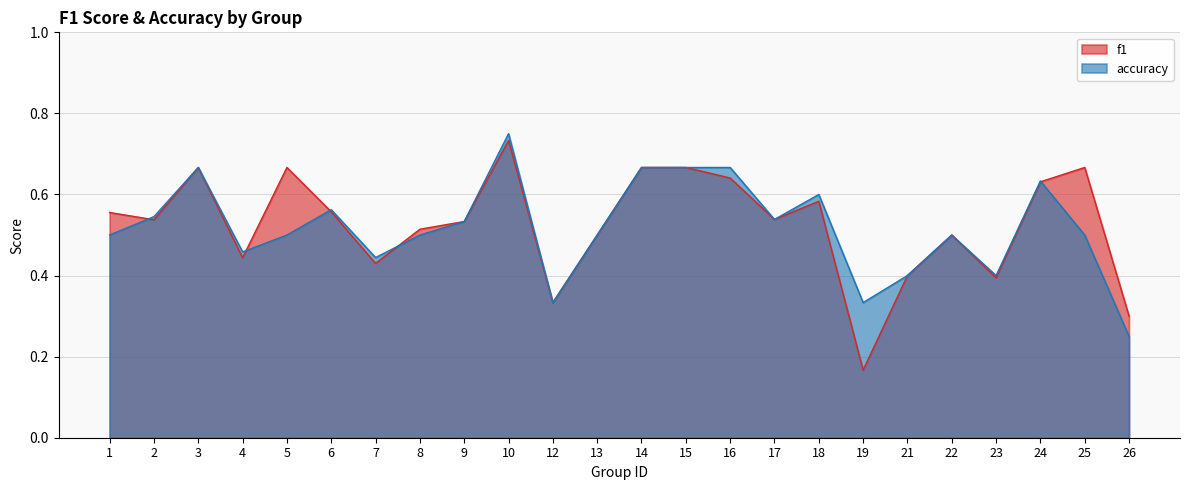

How many intersections are there between accuracy and f1?

5